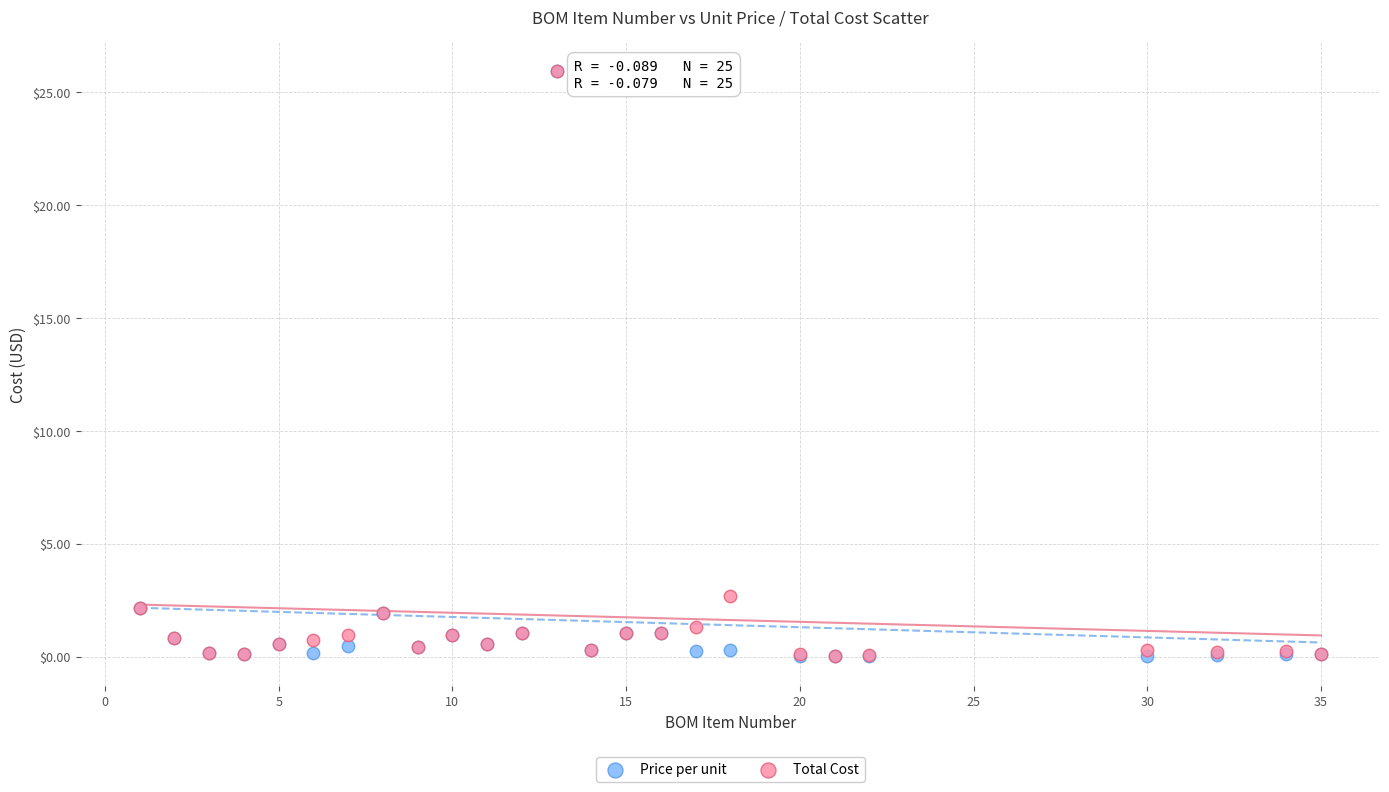

In the Total Cost series, what Y value is closest to 12?

2.7